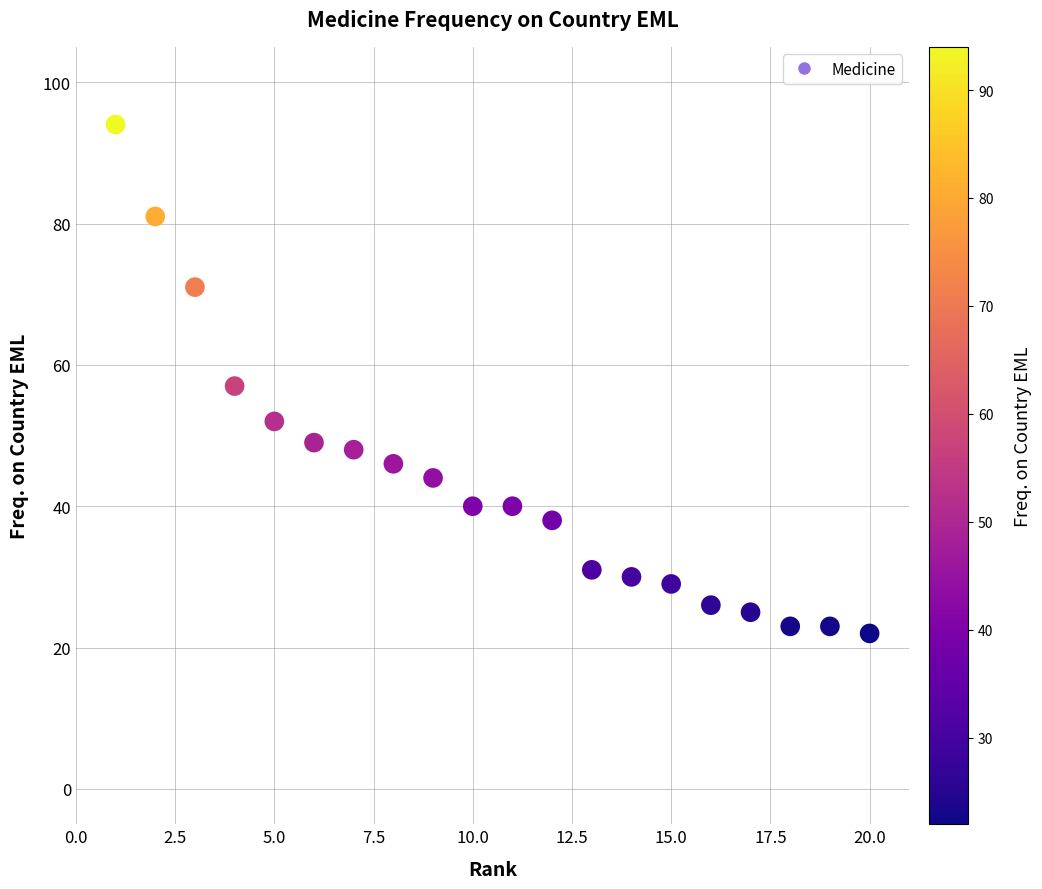

What is the range of Y values (max minus min)?

72